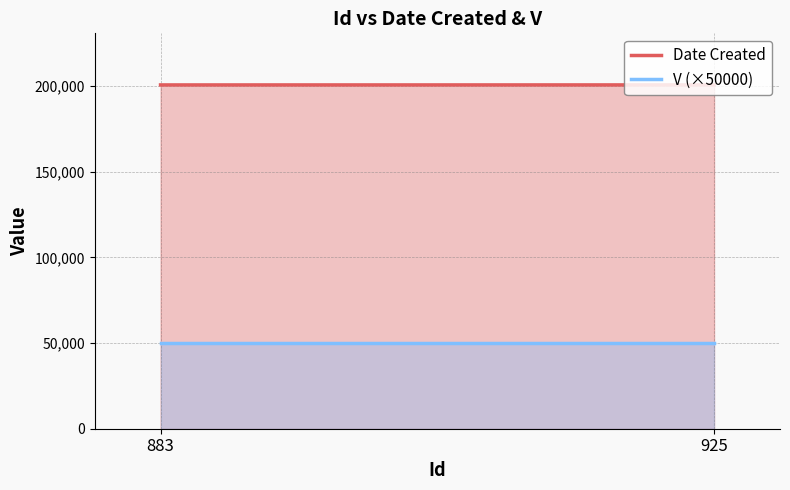

Where is Date Created nearest to the value 200721?

883